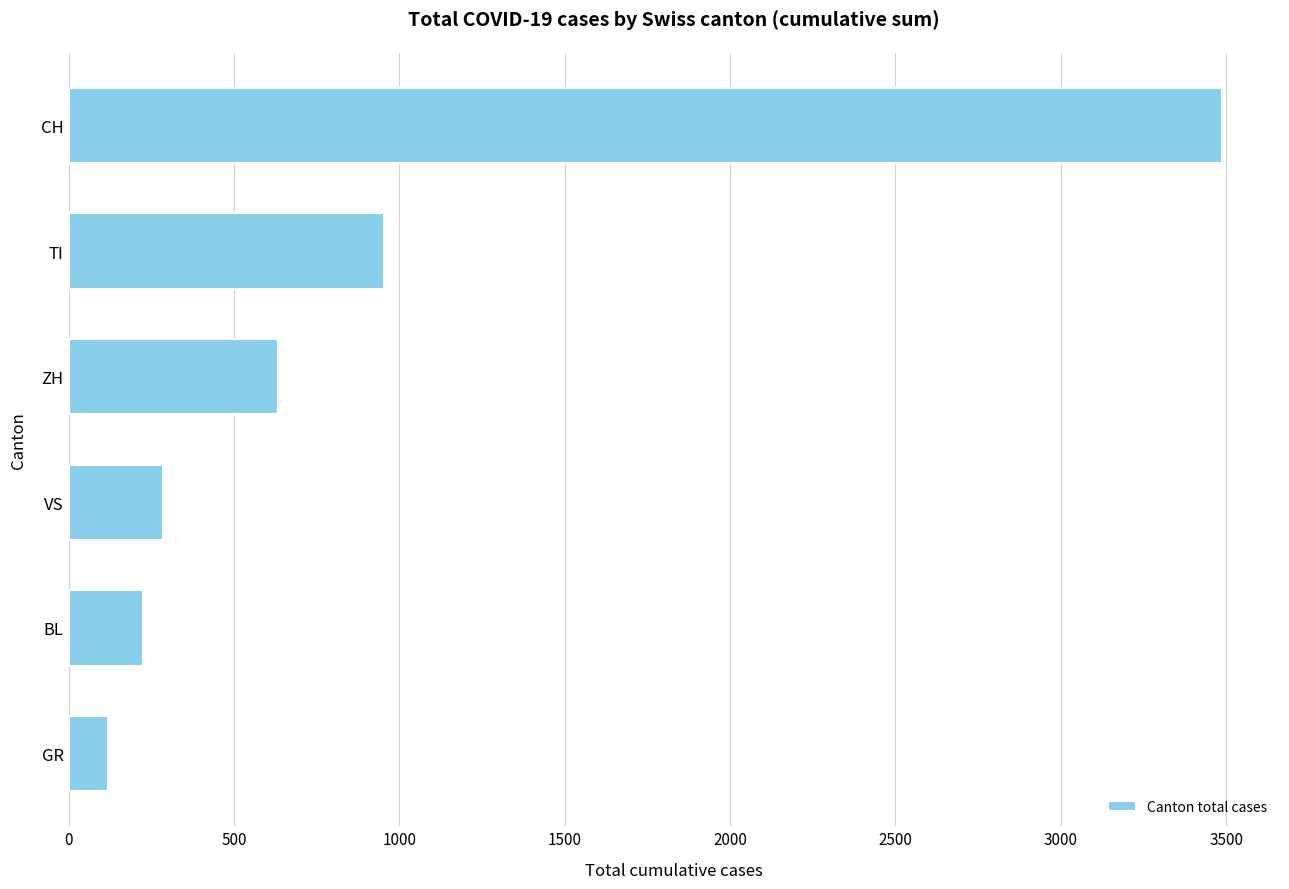

How many bars are there in total?

6